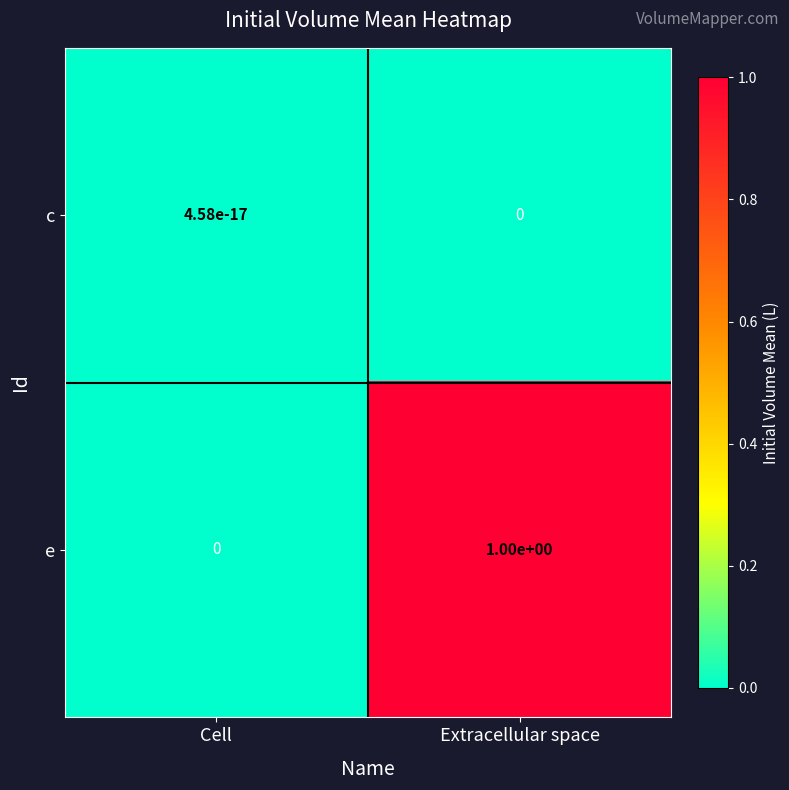

What is the spread (max minus min) of values at Extracellular space?

1.0